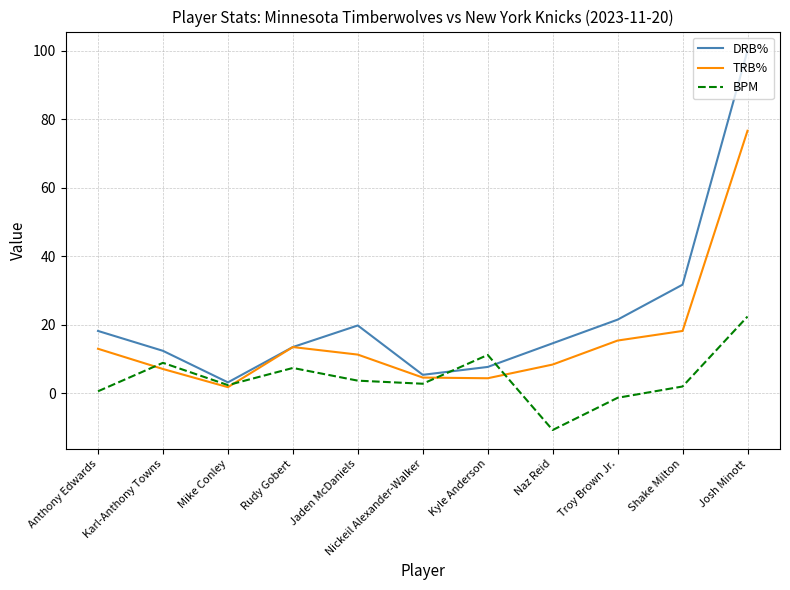

Between which two adjacent categories do BPM and TRB% first intersect?

Anthony Edwards and Karl-Anthony Towns